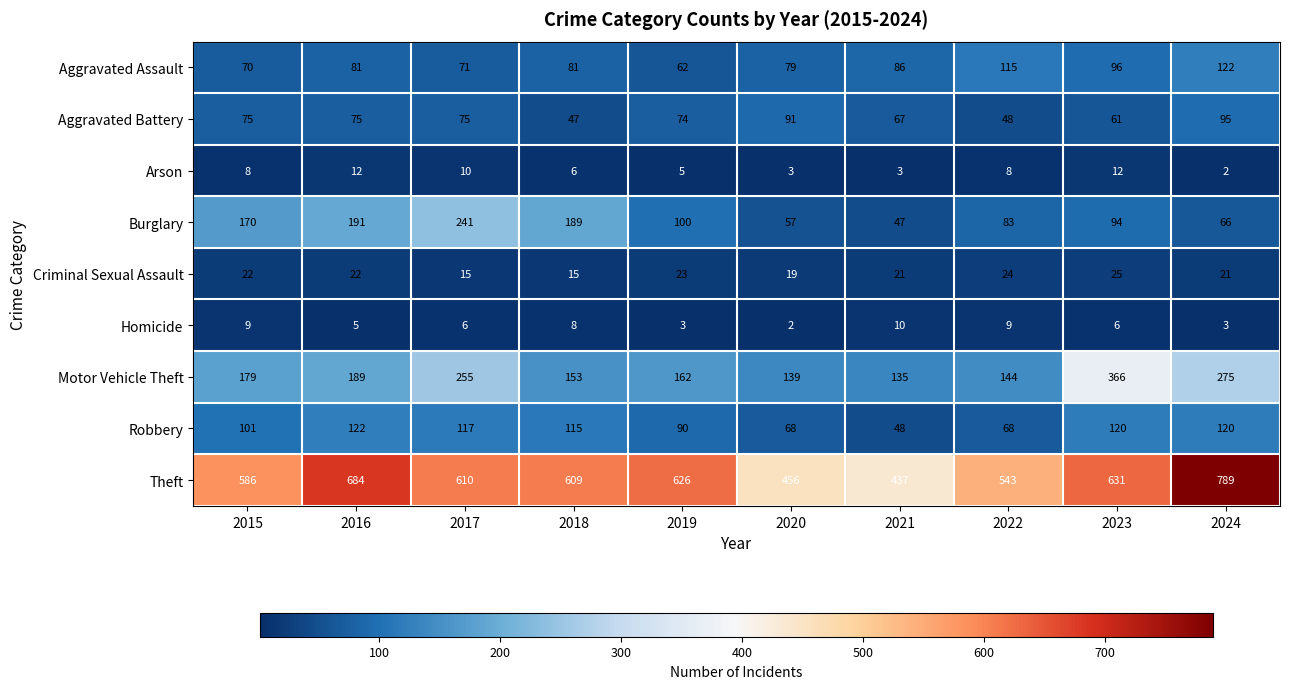

What value does the Aggravated Assault series have at 2024, to the nearest 5?

120